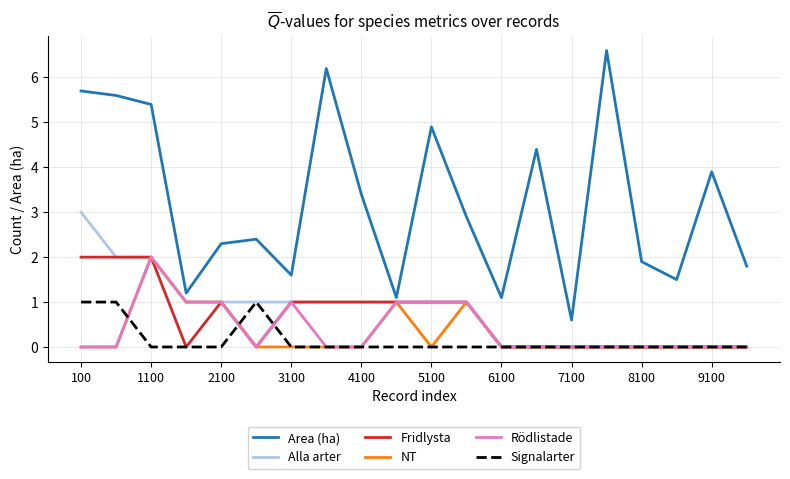

Which series has the largest total across all categories?

Area (ha)